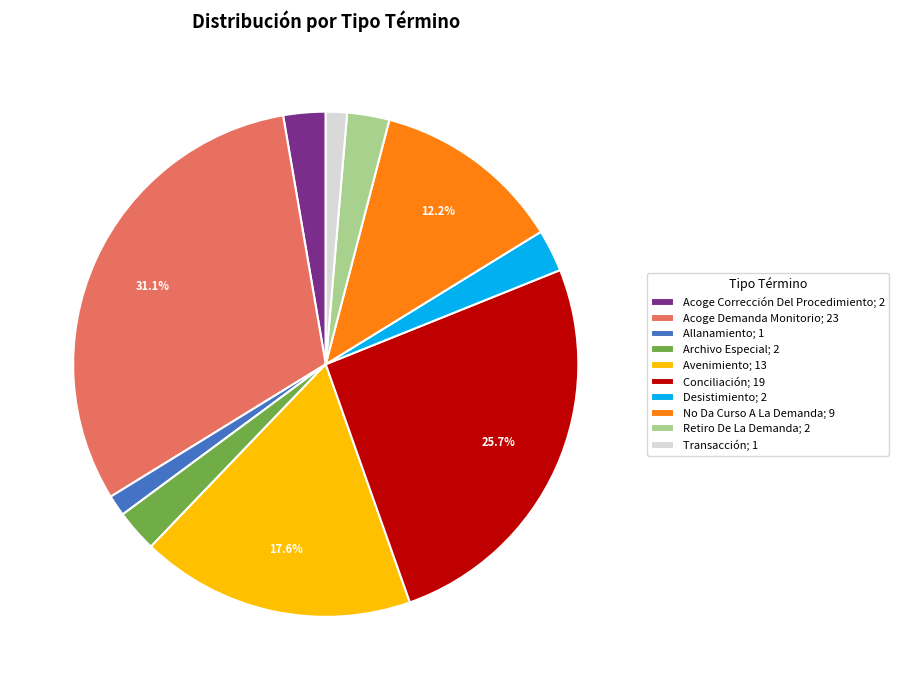

Does Allanamiento account for over 50% of the chart?

No